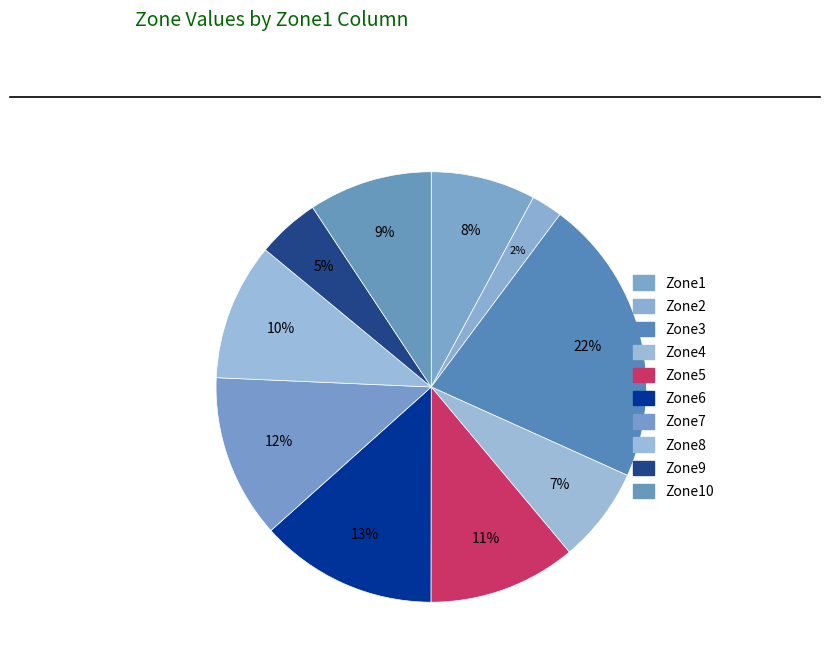

Count the number of slices in the pie.

10